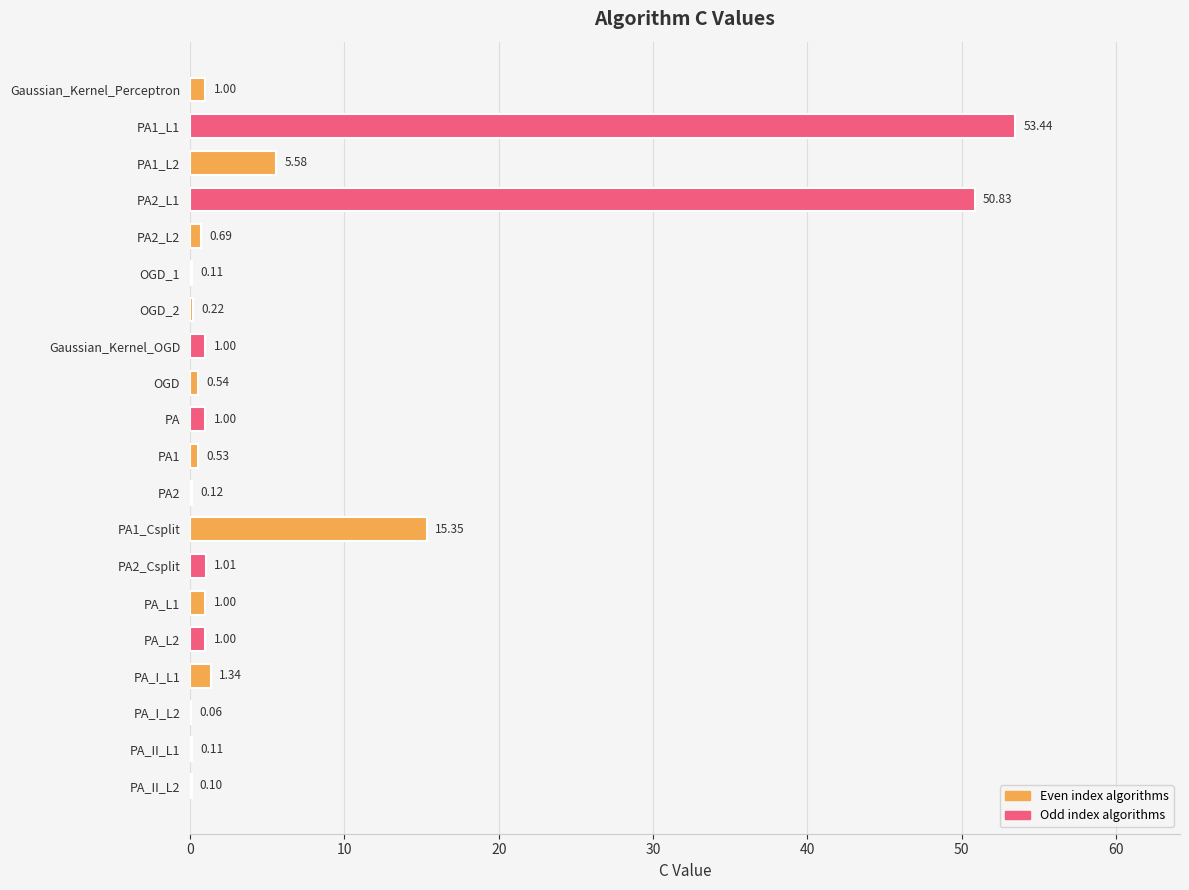

What is the change in value from OGD to PA_II_L1?

-0.4